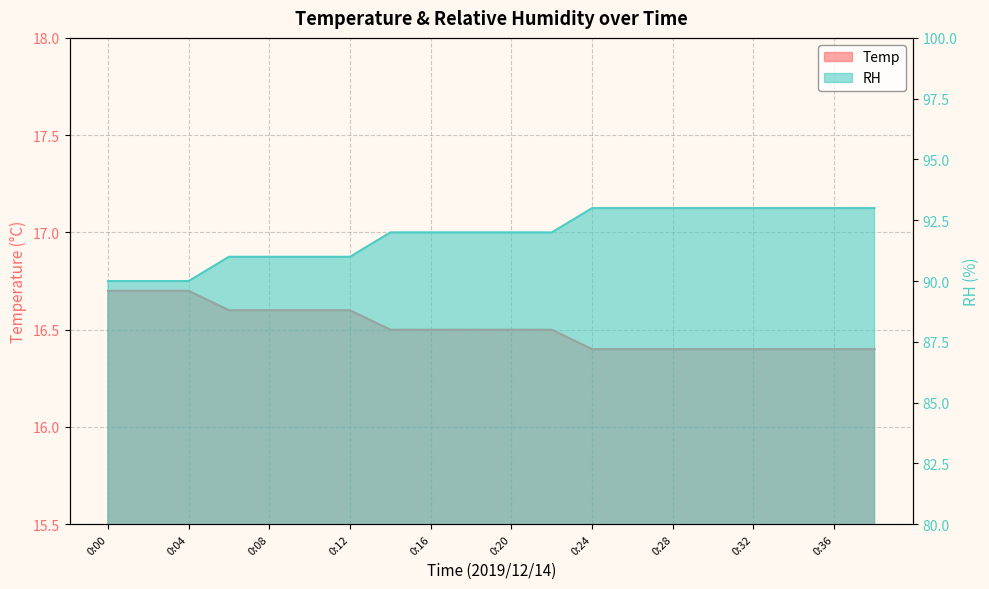

At 0:12, list the series in order from largest to smallest.

RH, Temp